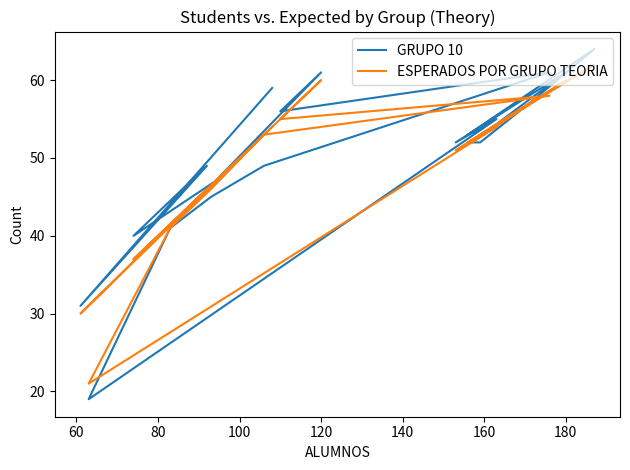

Is the value of ESPERADOS POR GRUPO TEORIA at 120 greater than the value of GRUPO 10 at 60?

Yes